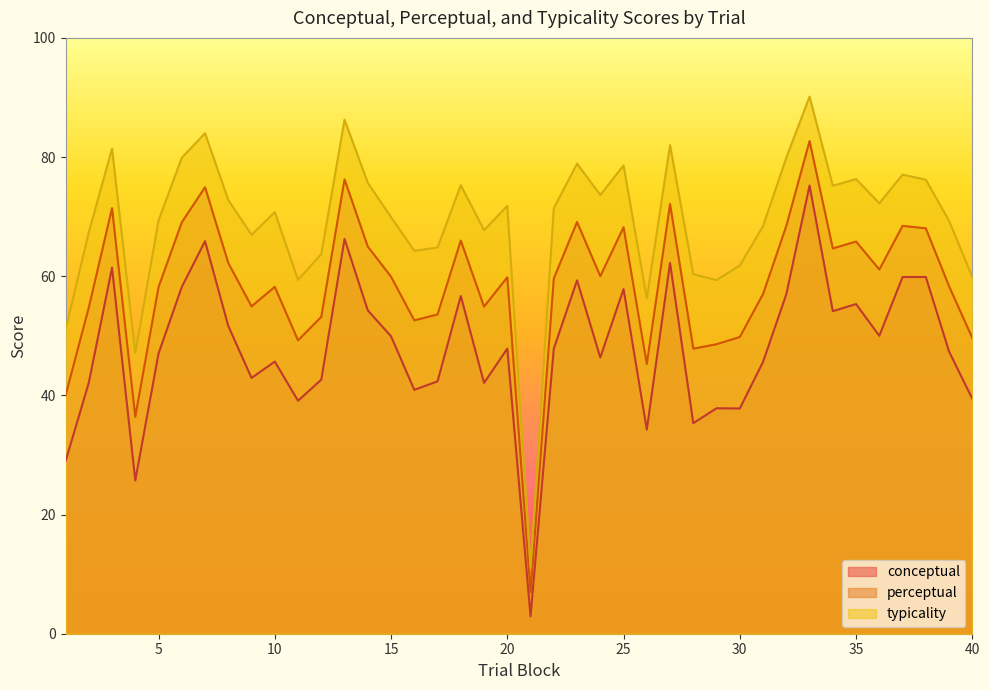

The conceptual series shows 46.4 at 24. True or false?

True